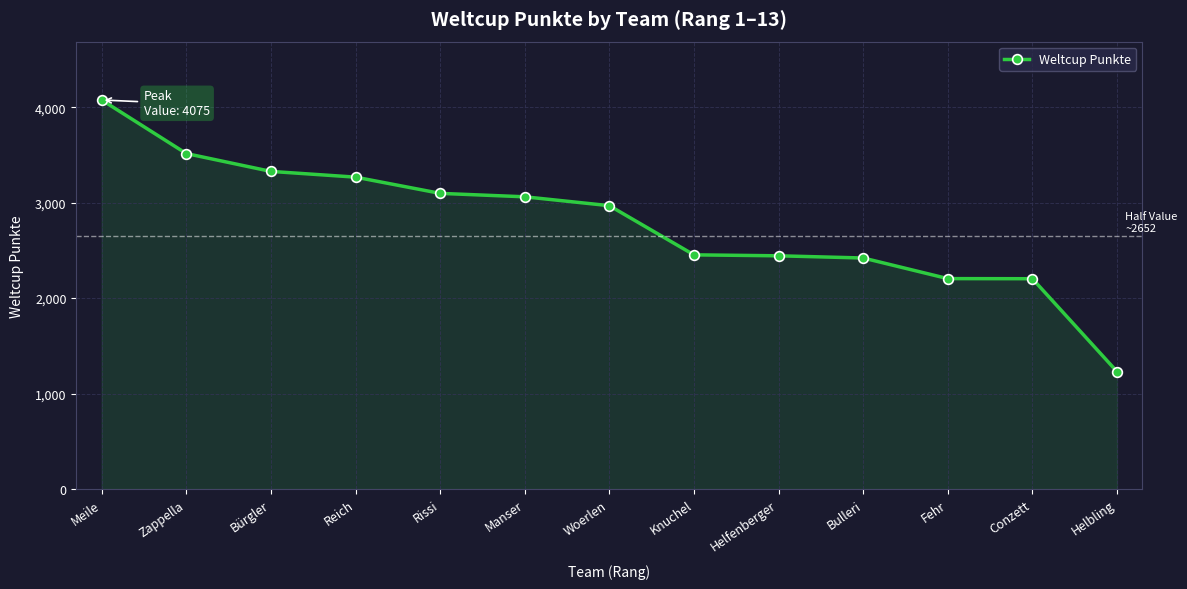

What is the difference between the maximum and second lowest values?

1872